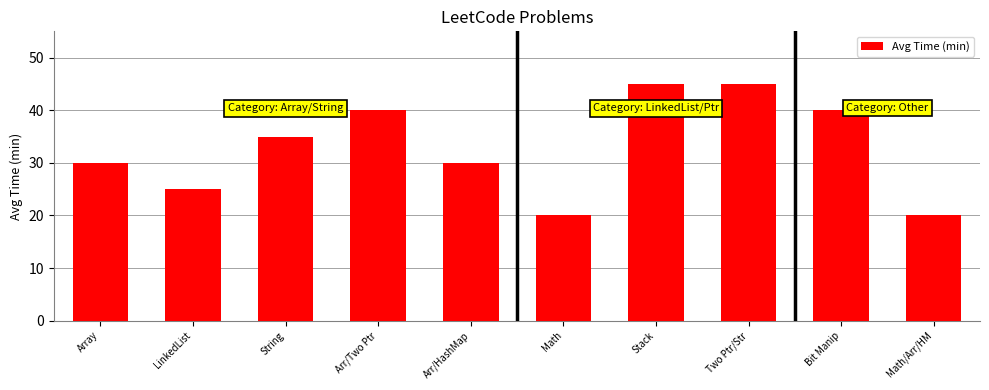

What is the approximate value at Math?

20